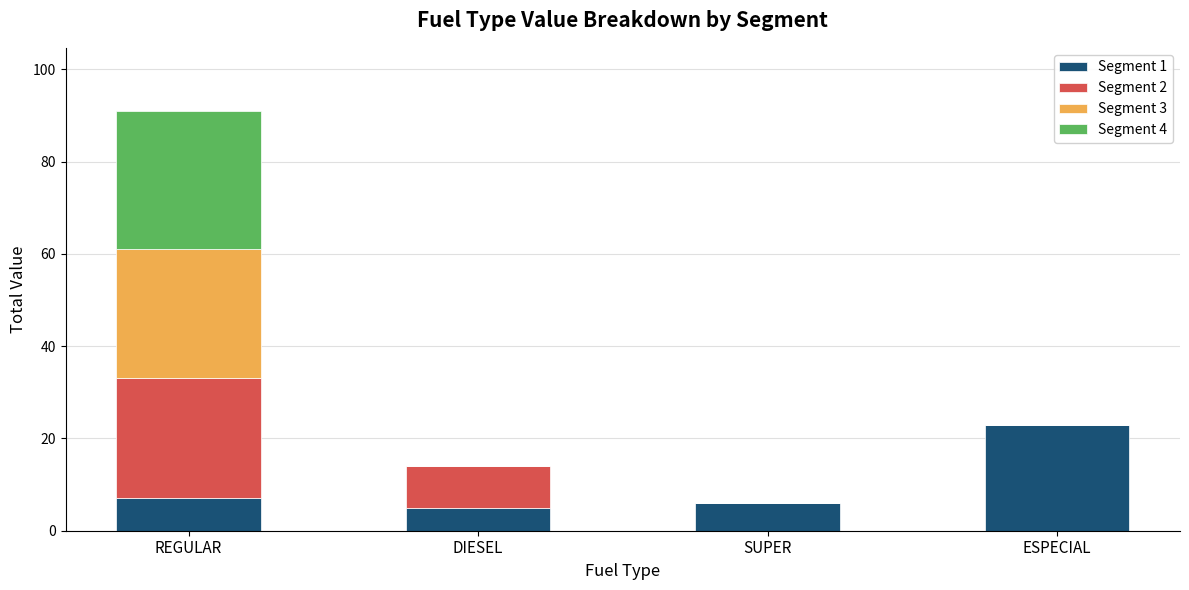

At which category is the sum across all series the highest?

REGULAR